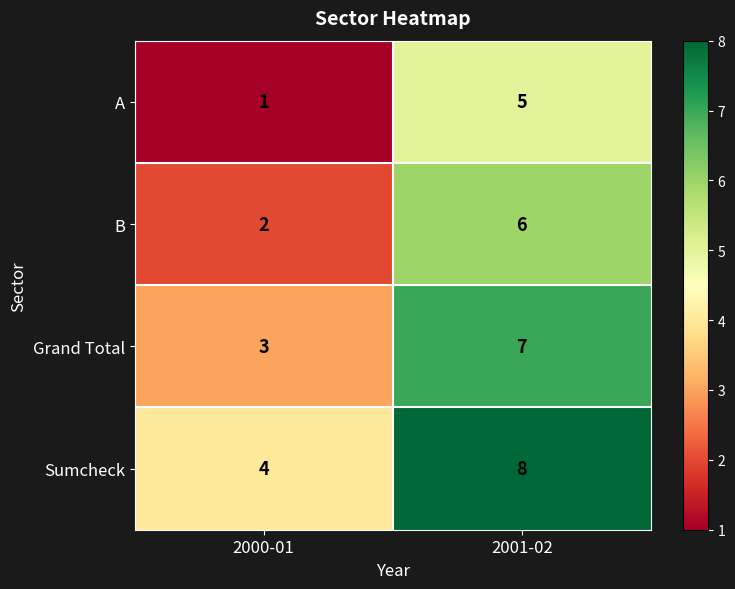

At which label is Grand Total closest to 5?

2000-01